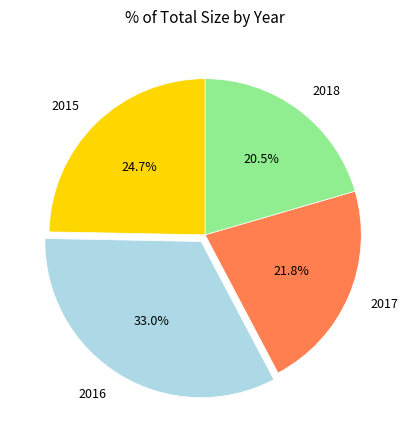

To the nearest percent, what is the average slice percentage?

25%